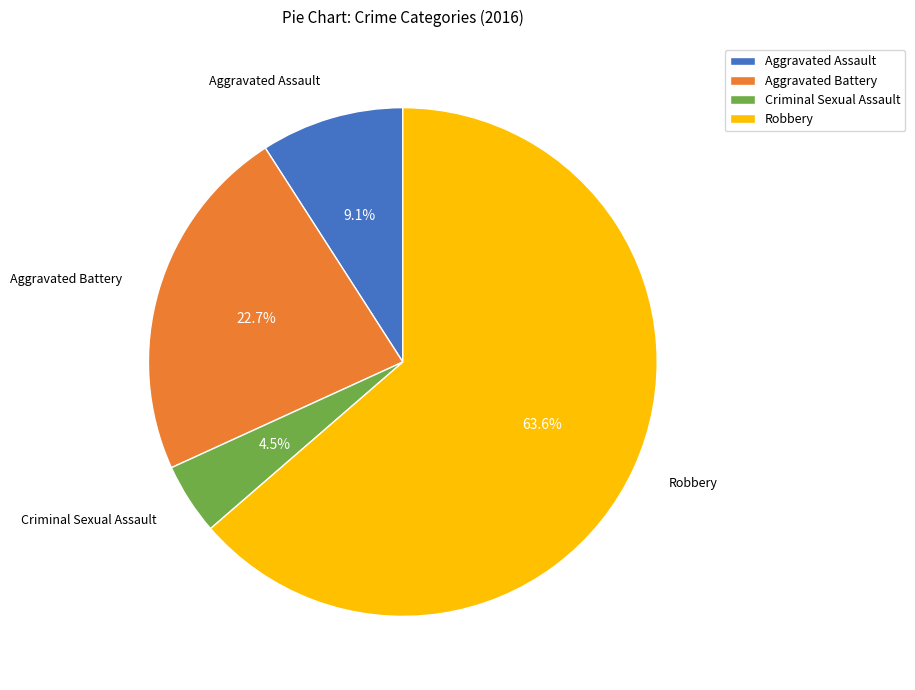

True or false: Criminal Sexual Assault accounts for 10% of the total.

False